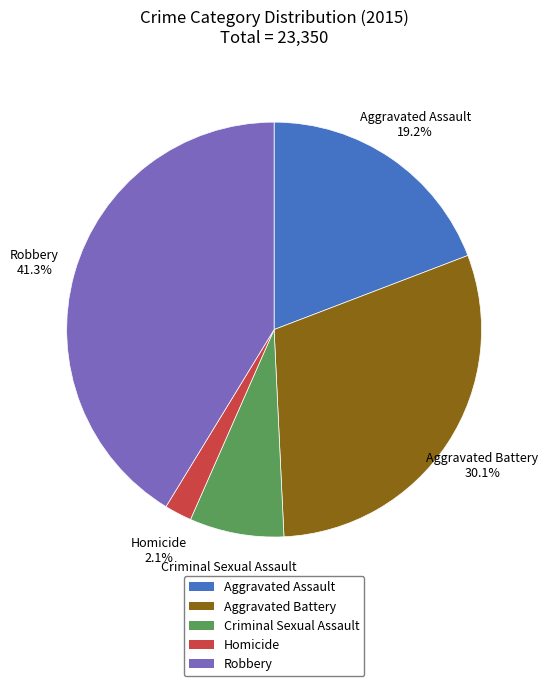

Is the sum of Robbery and Aggravated Assault greater than half?

Yes